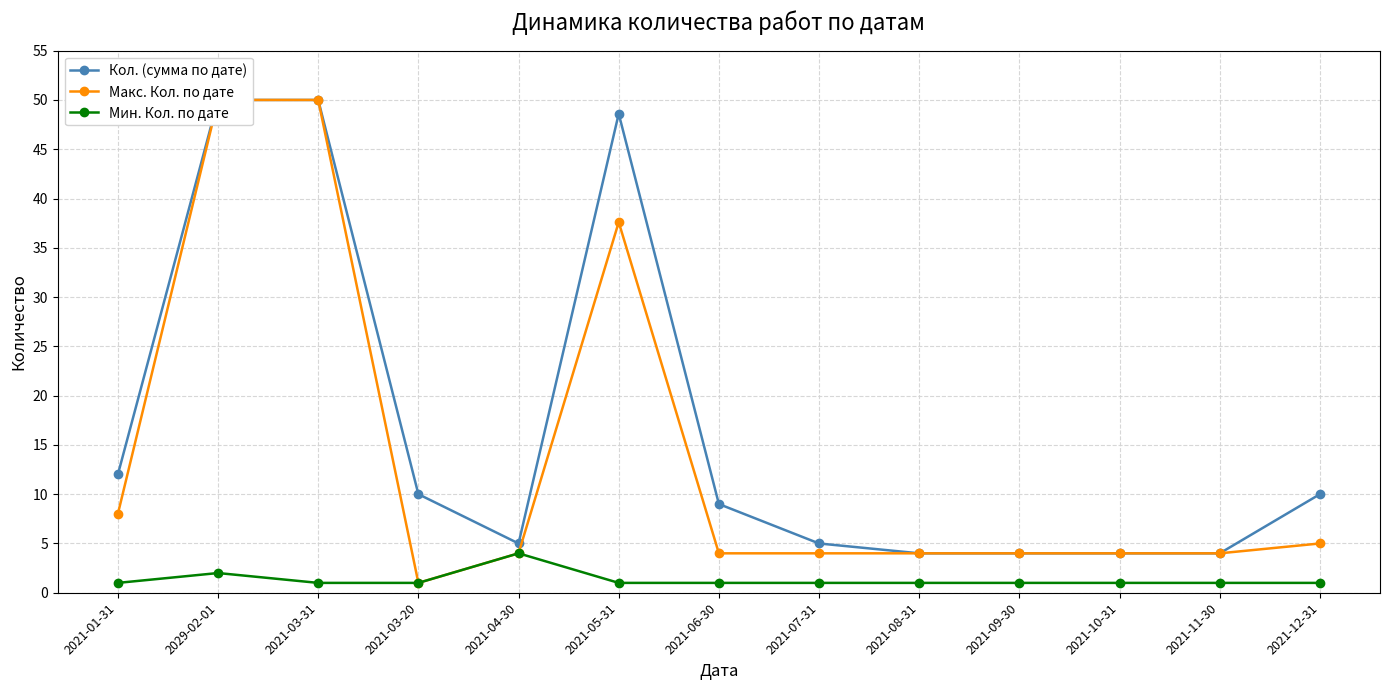

What is the lowest value of the Макс. Кол. по дате series?

1.0